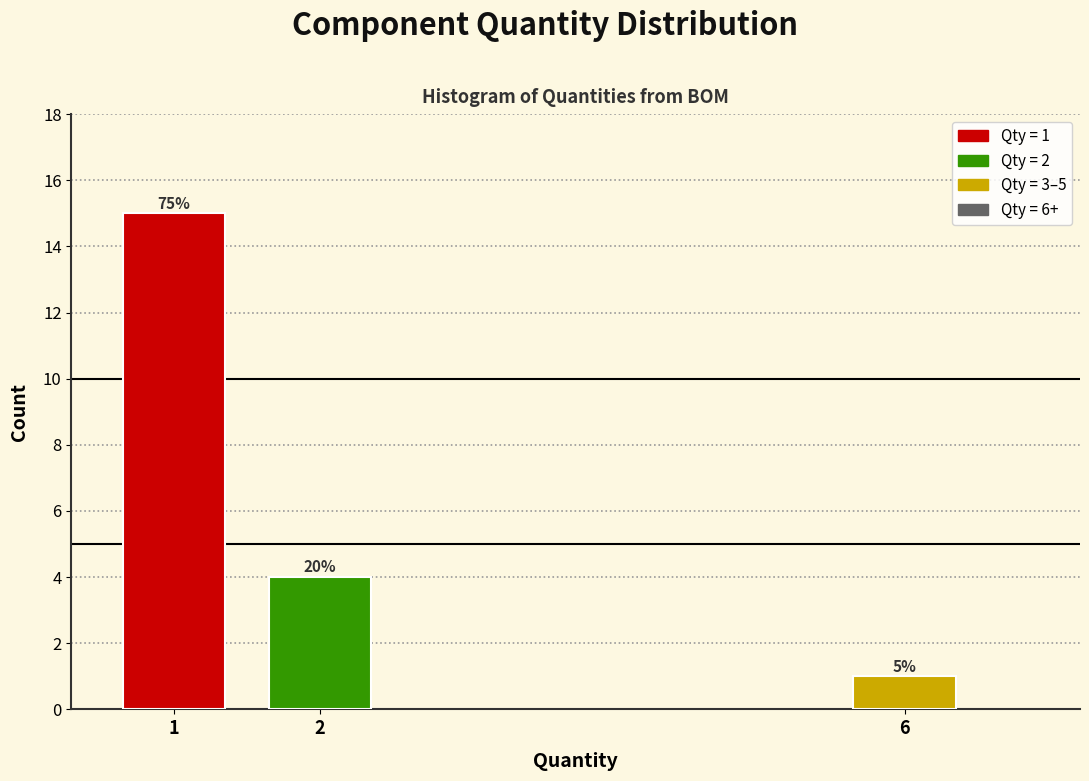

Are the bars horizontal?

No